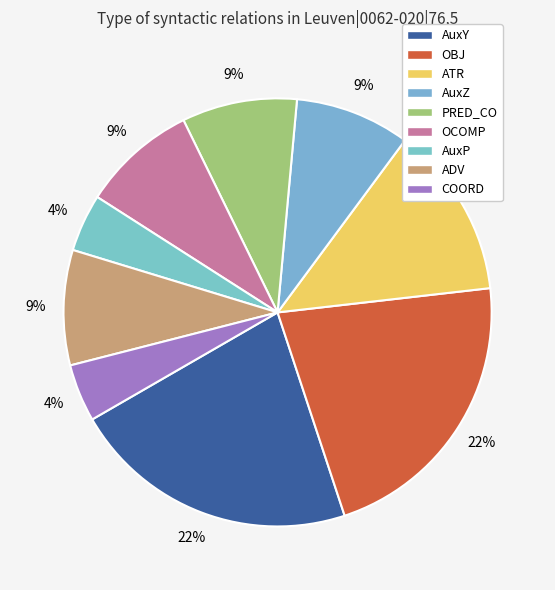

How many slices are in this pie chart?

9